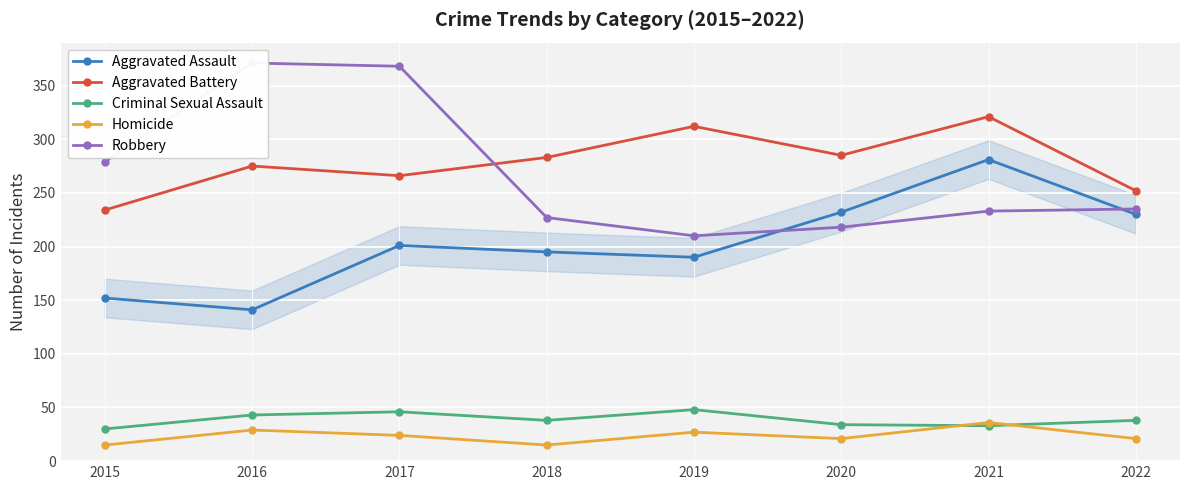

What is the difference between the Robbery values at 2018 and 2020?

9